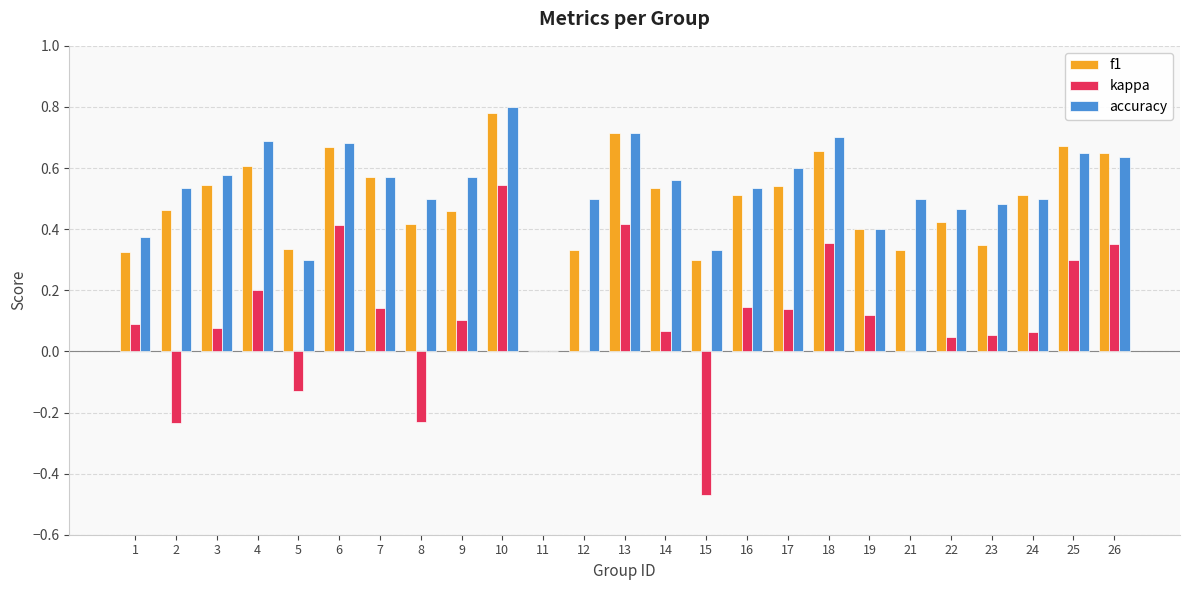

Is the value of kappa at 7 greater than the value of accuracy at 15?

No